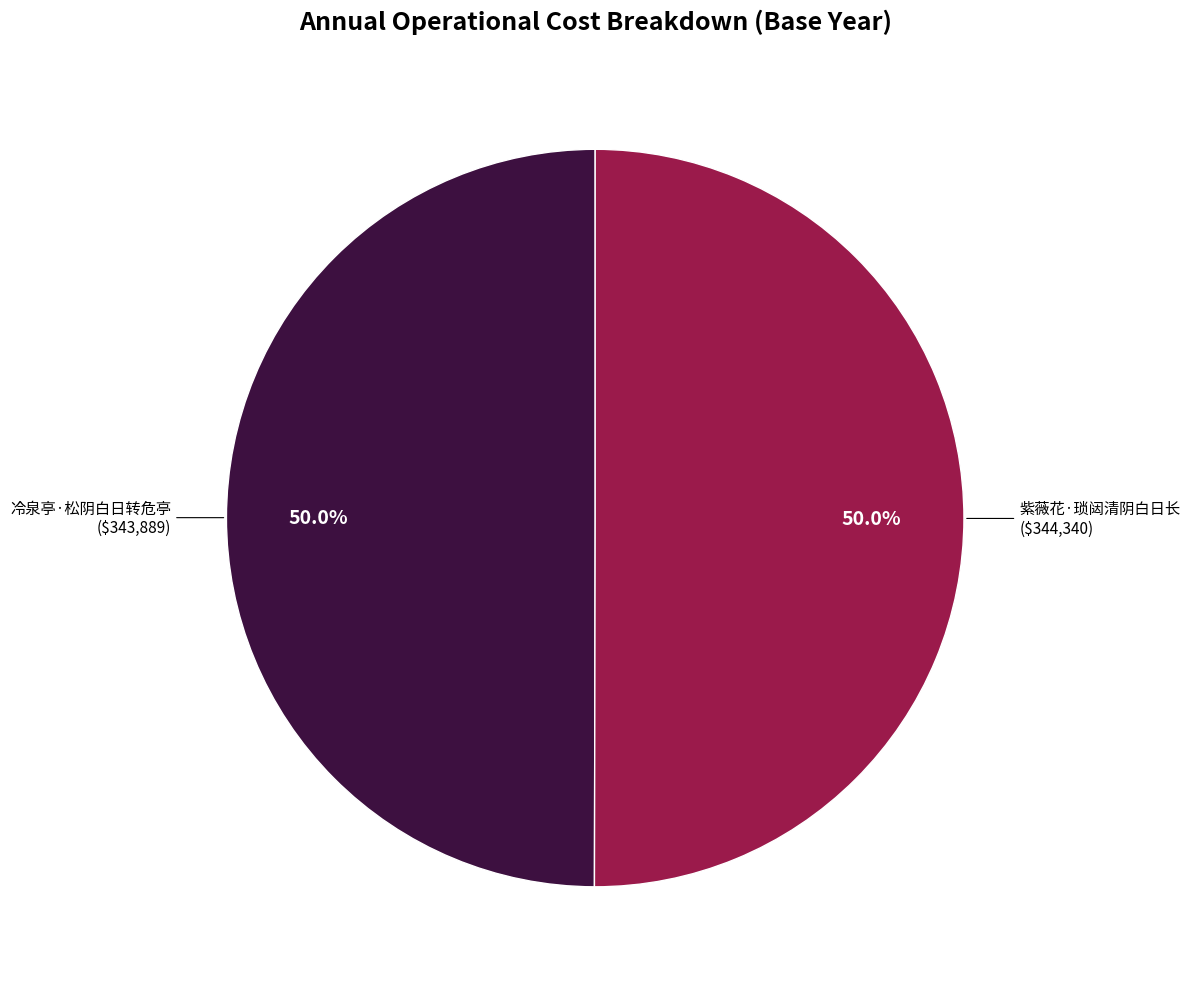

What percentage is the 冷泉亭·松阴白日转危亭 slice, to the nearest percent?

50%